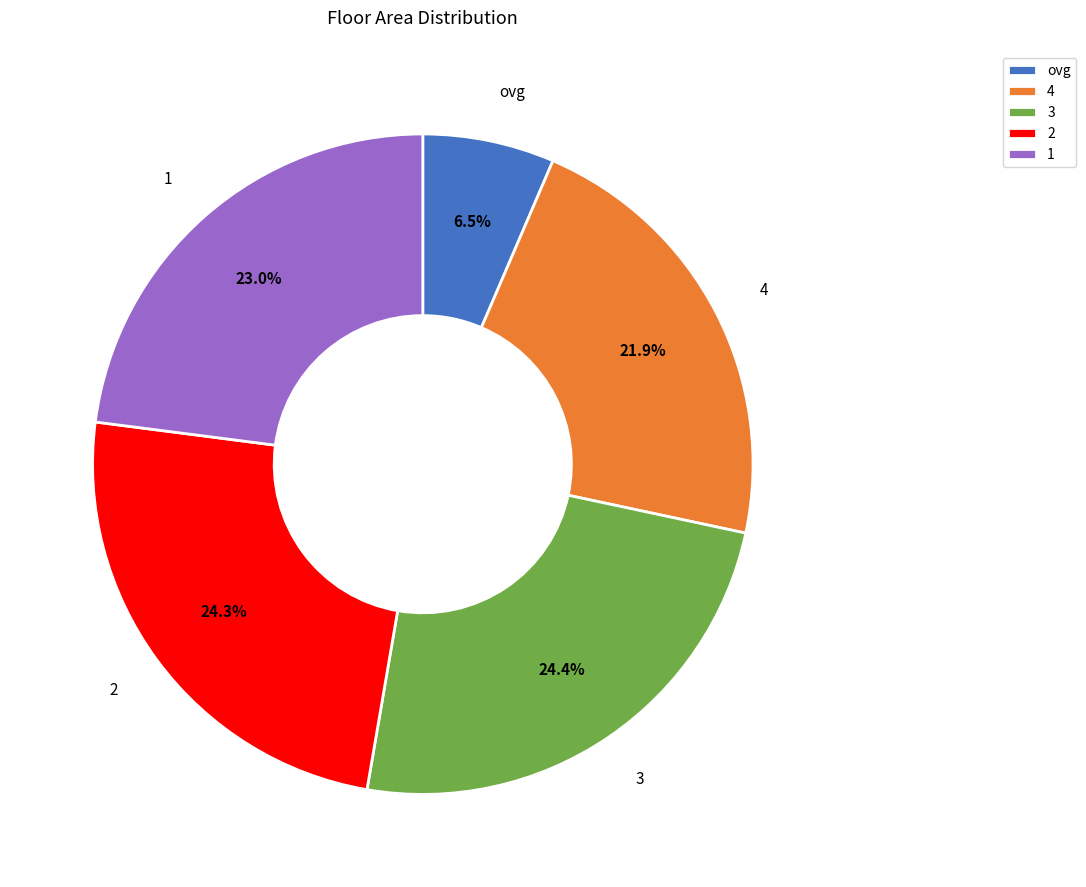

What portion of the pie excludes 3?

75.6%